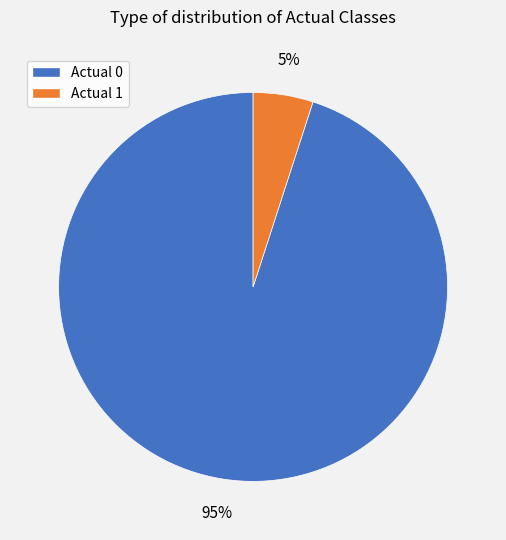

Between Actual 1 and Actual 0, which is larger?

Actual 0